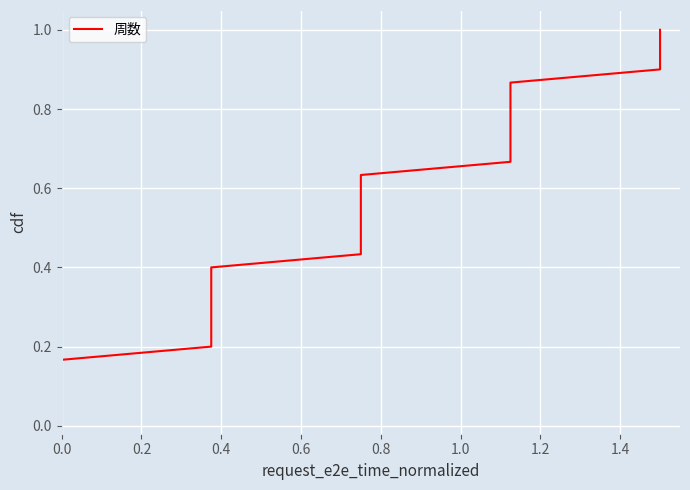

True or false: the data has more than 0 interior local peaks.

False